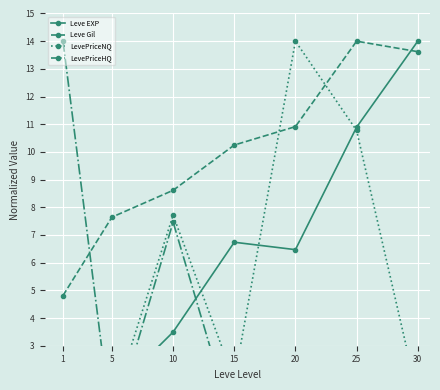

The Leve EXP series shows 6.5 at 20. True or false?

True